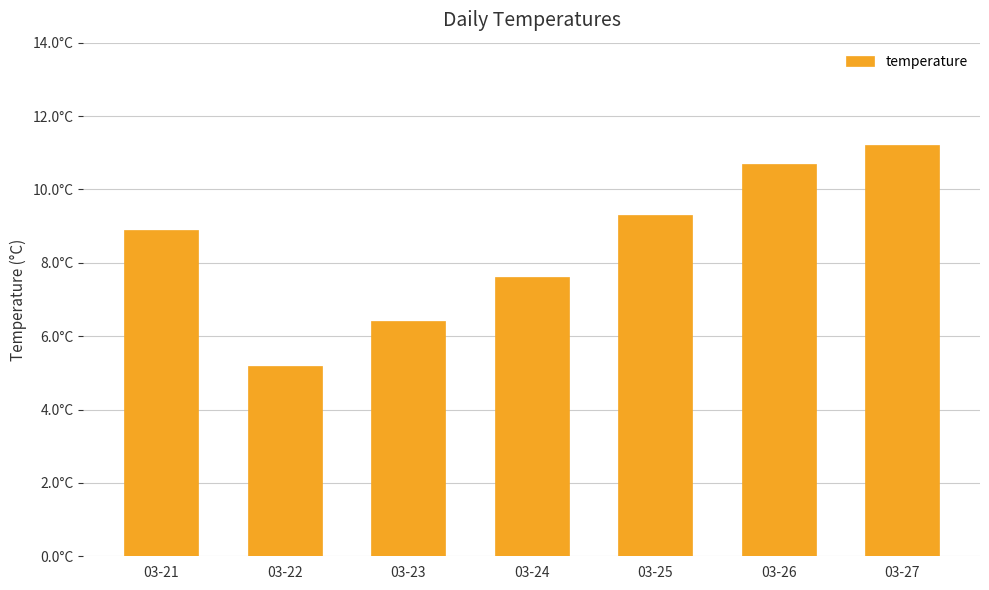

Is it true that the value at 03-27 is 11.2?

True